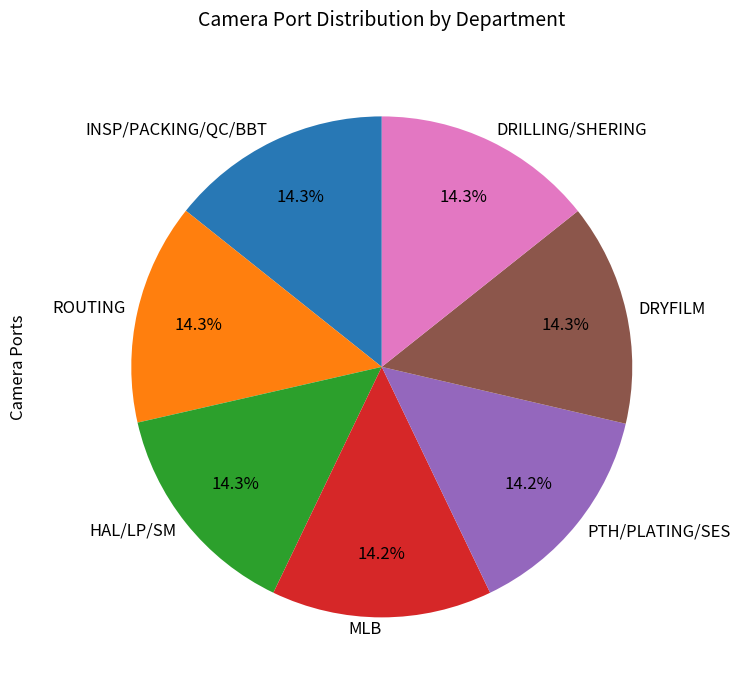

Is there a majority slice in this chart?

No